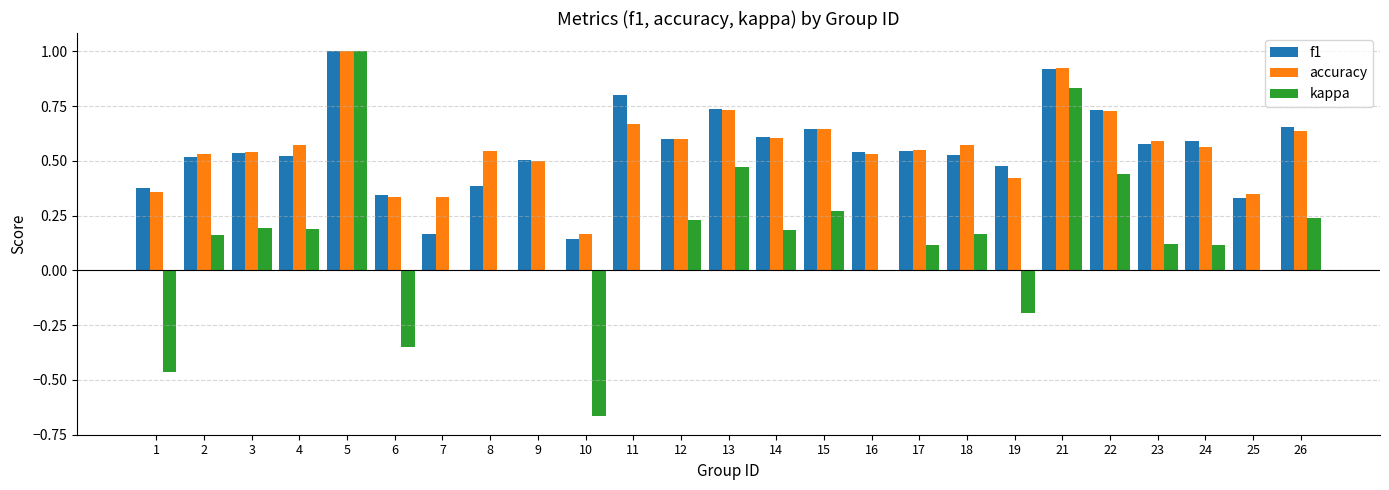

What is the maximum value shown in the chart?

1.0